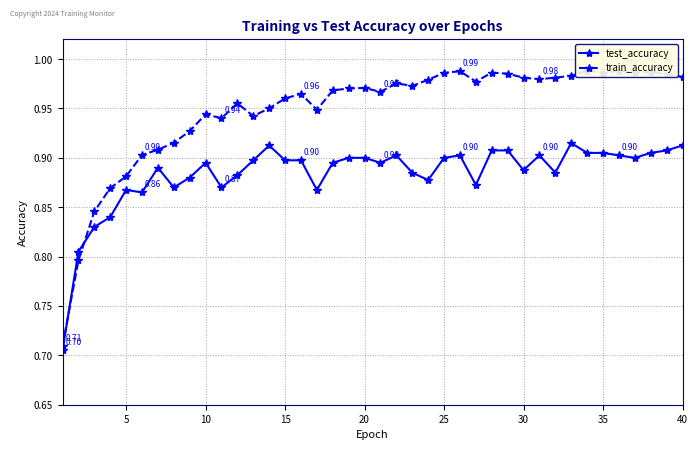

What is the highest value of the train_accuracy series?

1.0